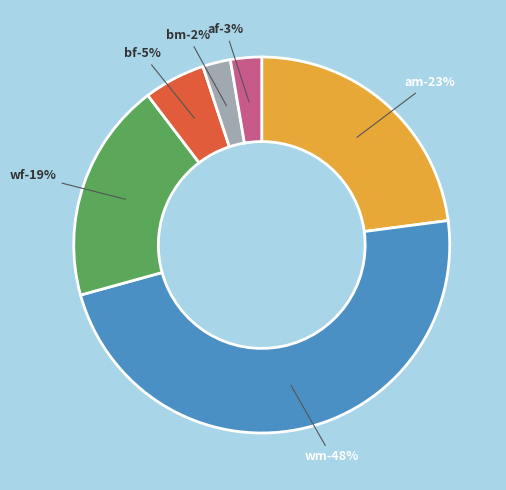

How much of the chart is everything except wm?

52.2%